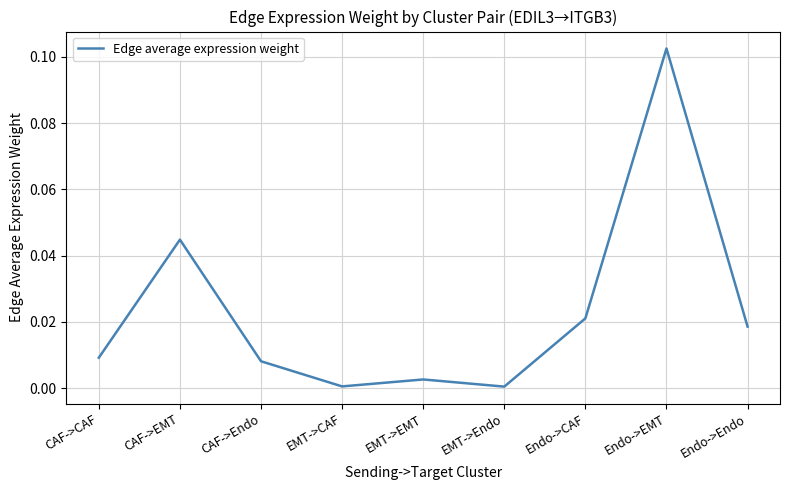

Is it true that the value at EMT->CAF is 0.0?

True